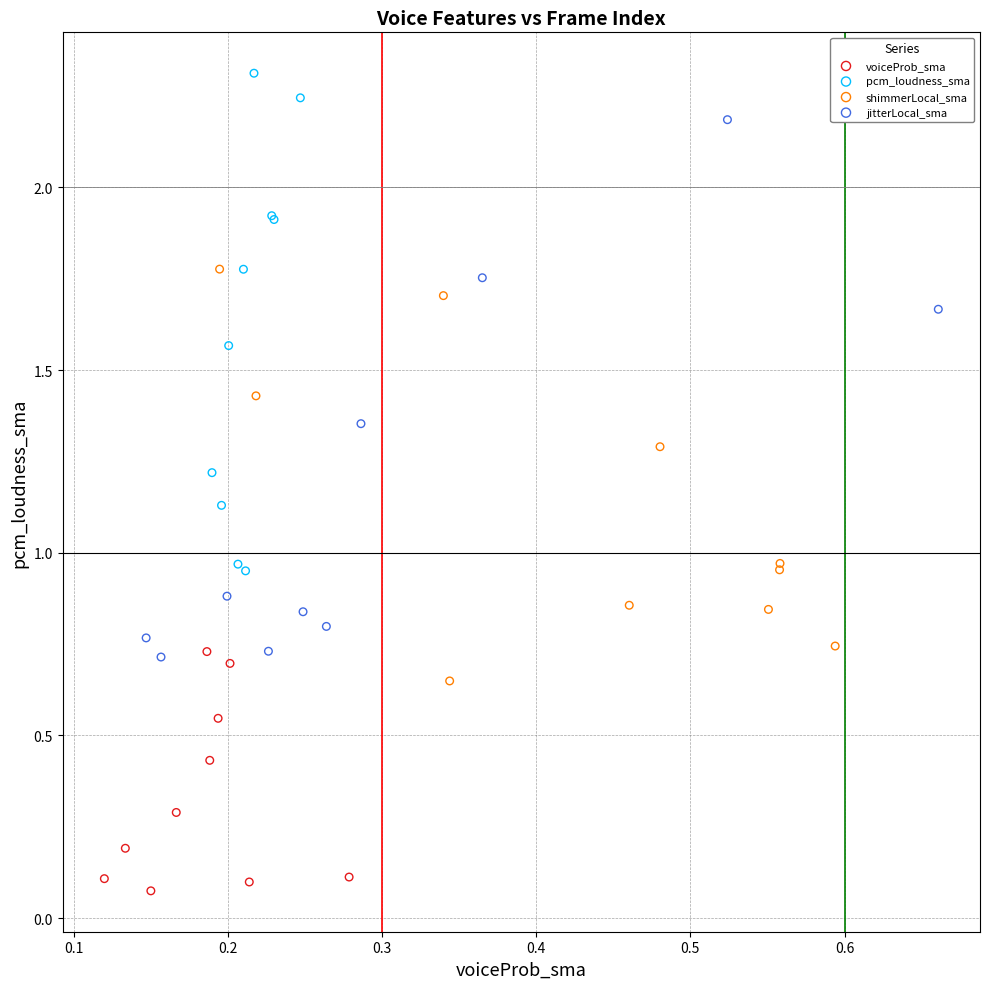

What are all the series names shown in the legend?

voiceProb_sma, pcm_loudness_sma, shimmerLocal_sma, jitterLocal_sma